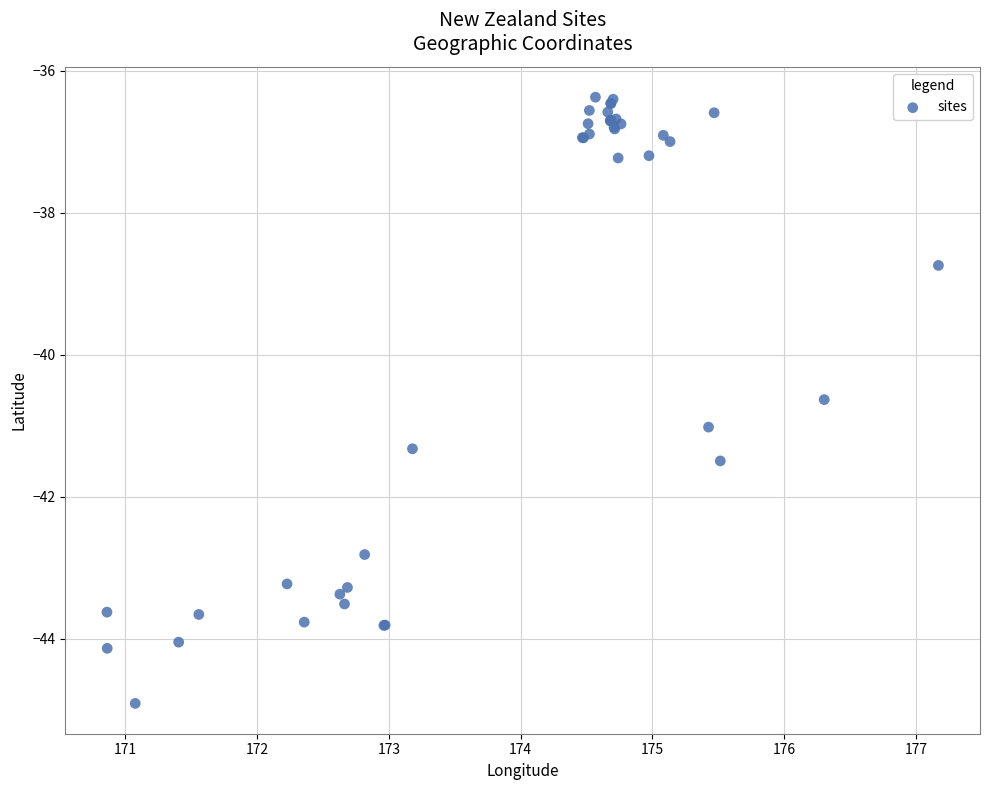

What Y value in the scatter plot is closest to -40?

-40.6